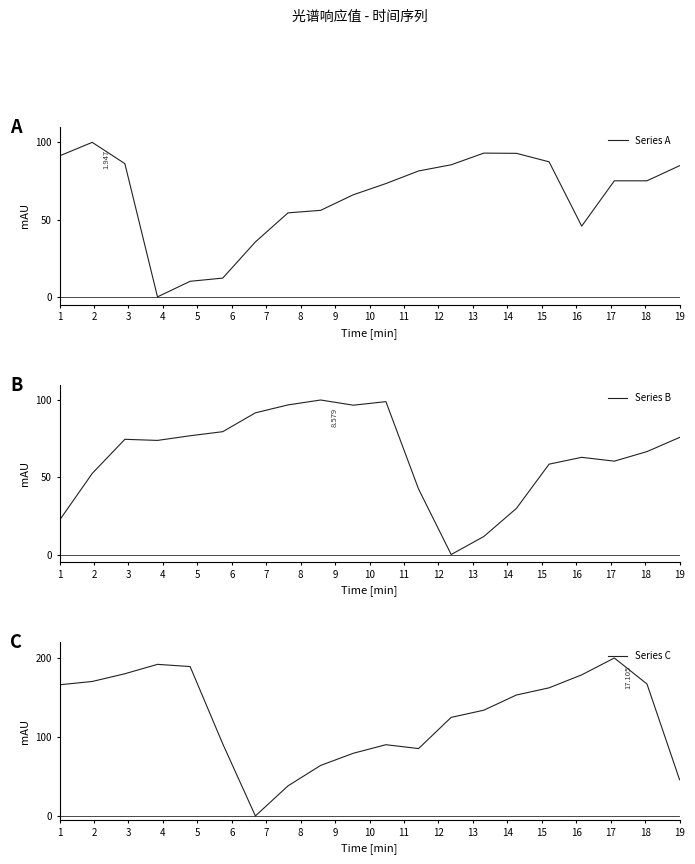

How many data points does each series have?

20